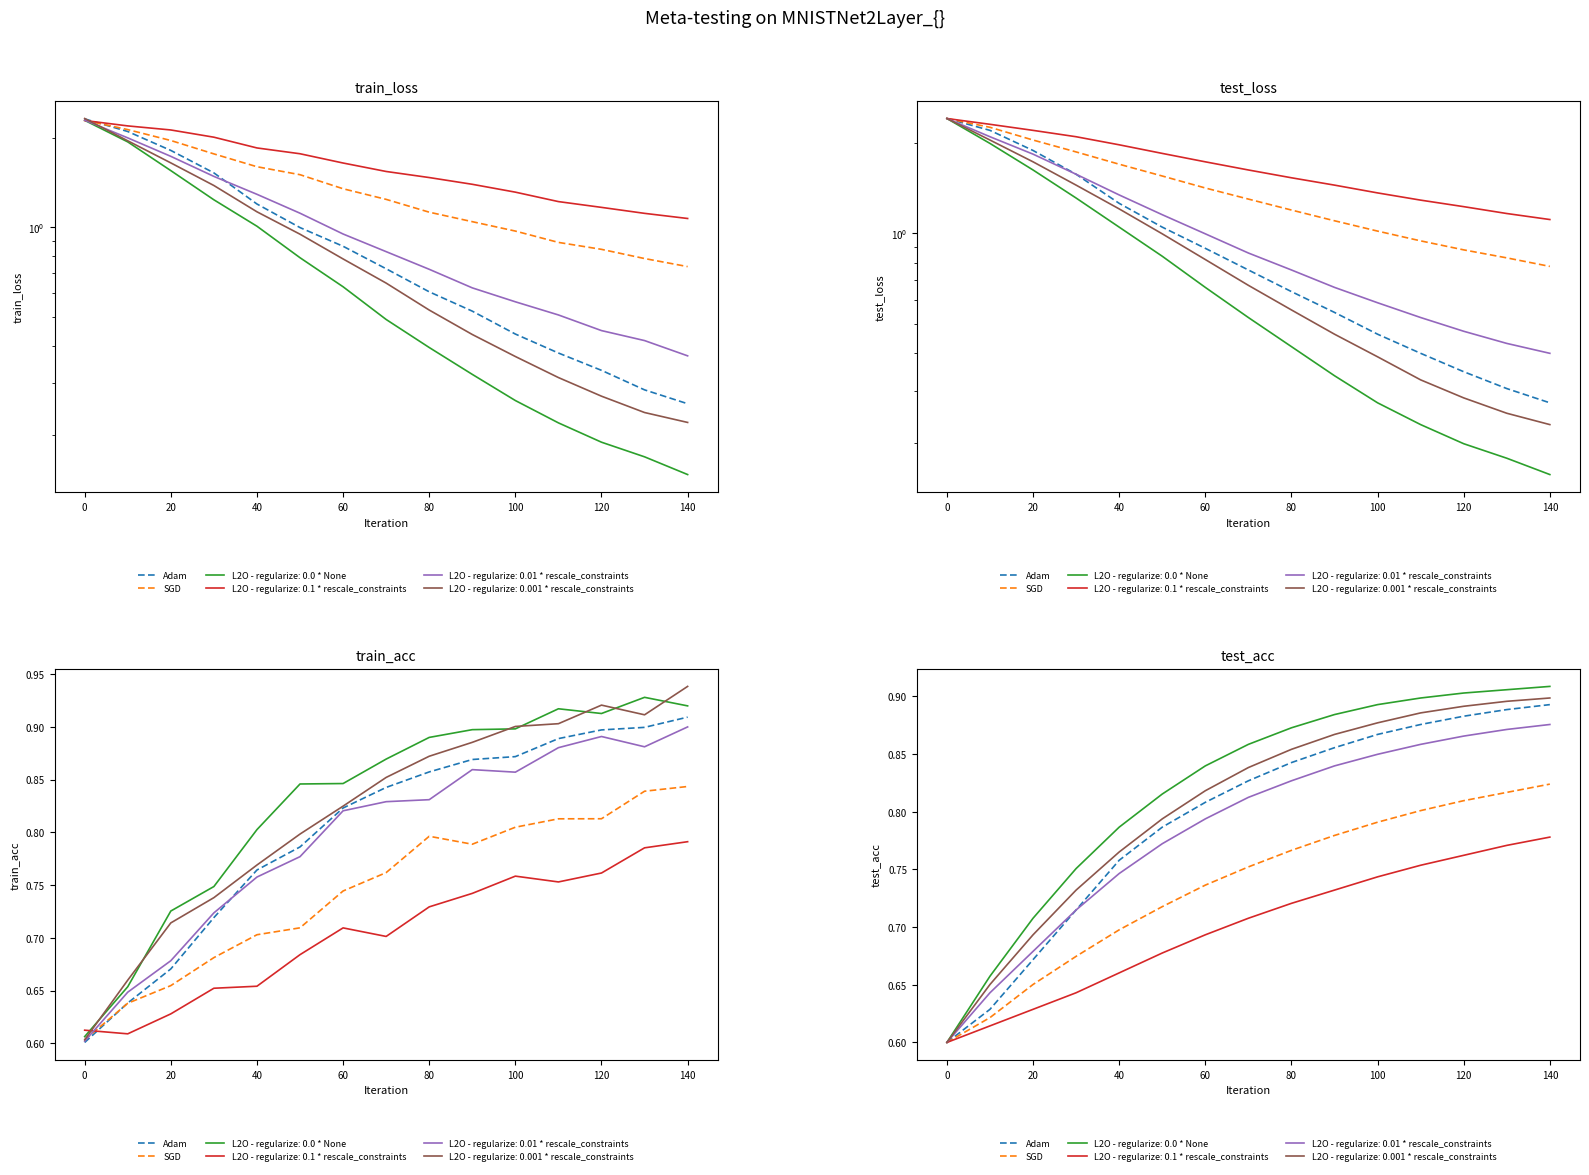

What is the difference between the maximum and minimum values in the Adam series?

0.3